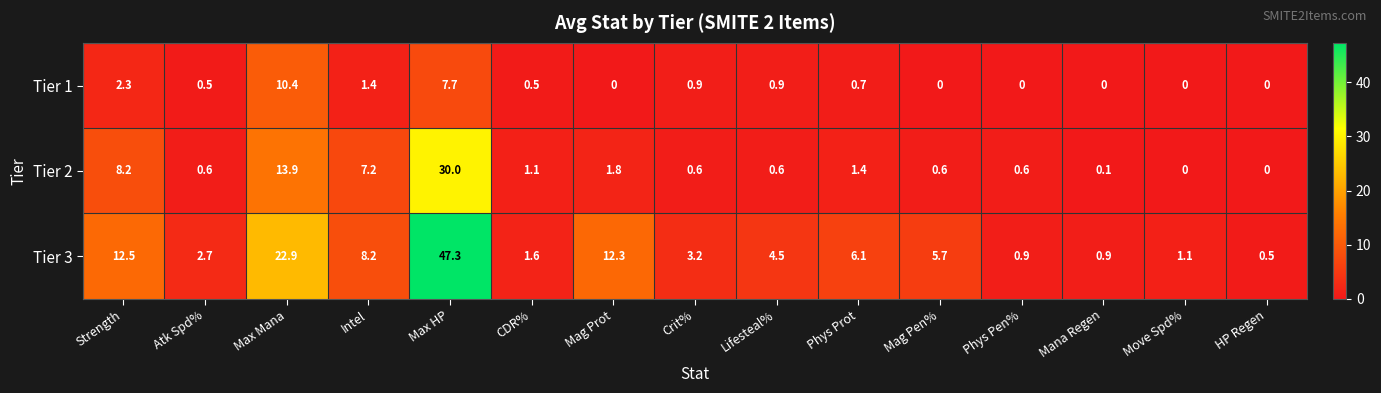

At which category is the sum across all series the highest?

Max HP